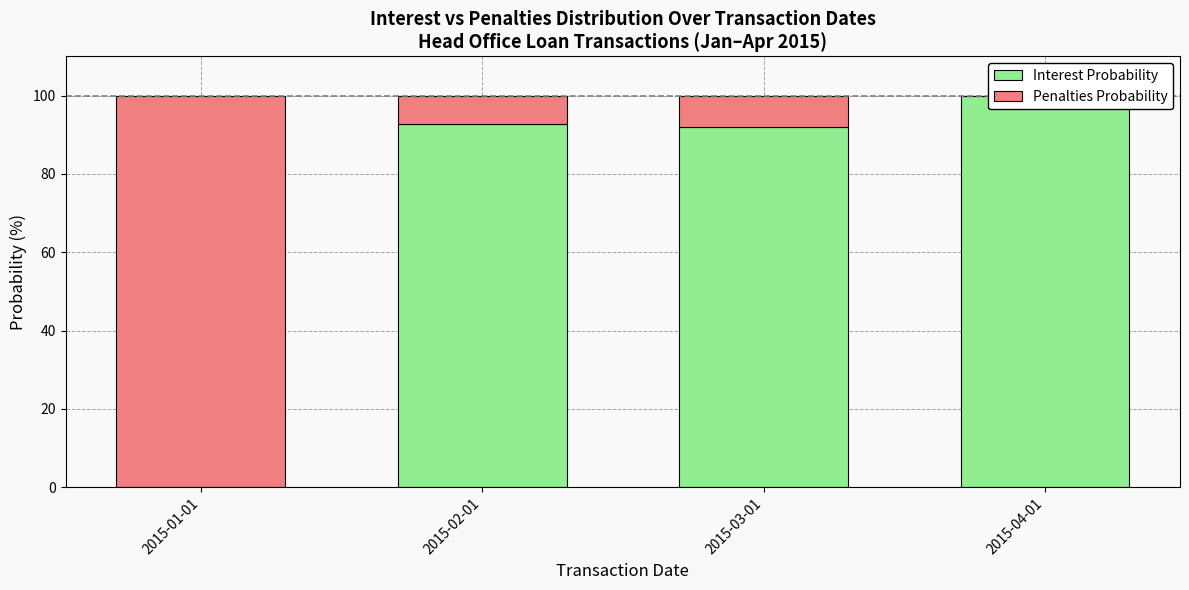

What is the sum of the Penalties Probability values at 2015-01-01 and 2015-04-01?

100.0